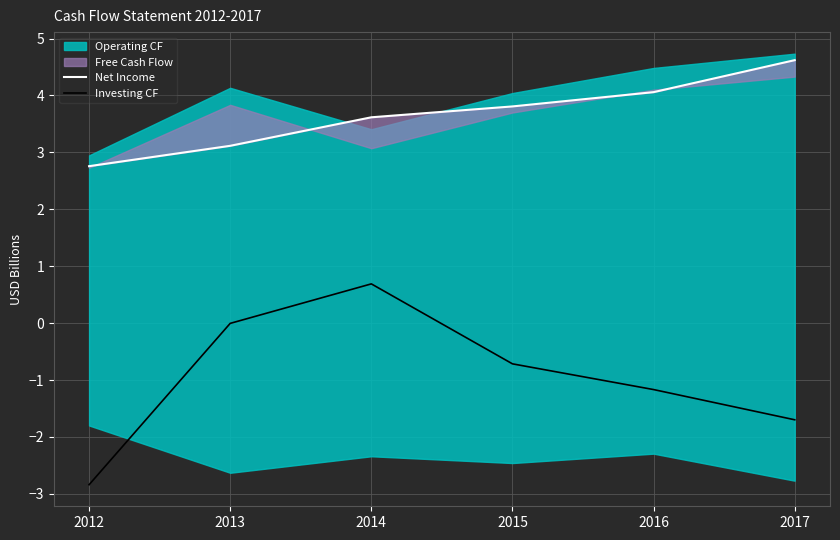

What is the average value of the Net Income series?

3.7